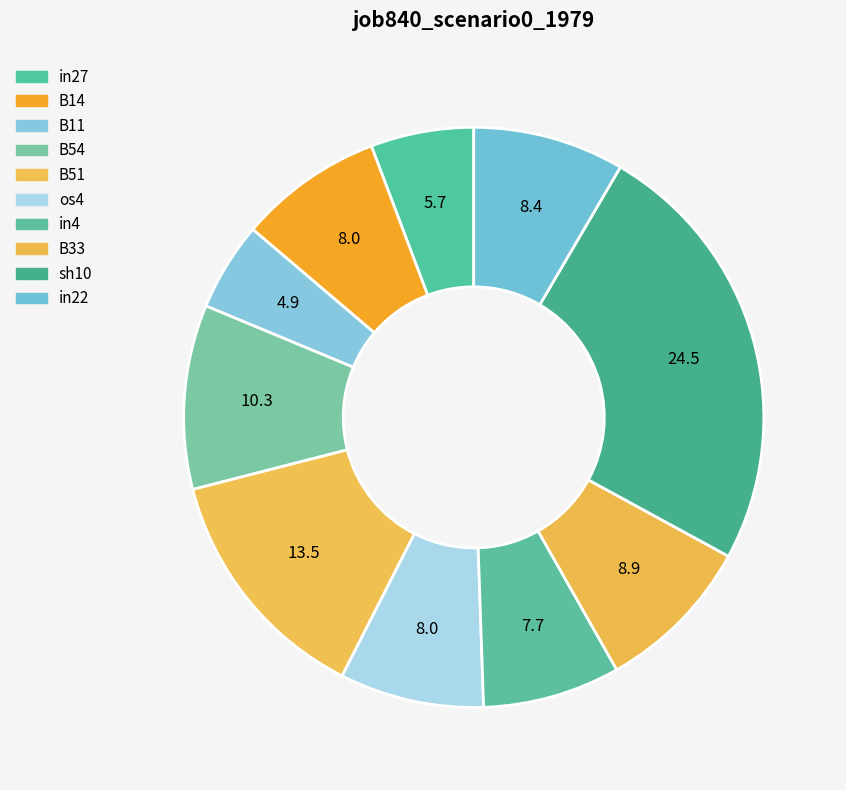

Count the number of slices in the pie.

10